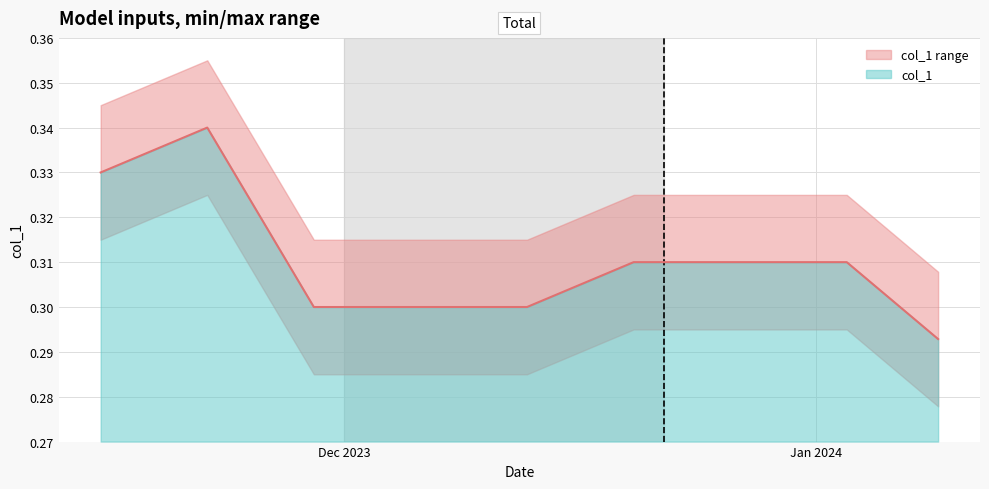

True or false: the data shows 0.1 at 2023-12-04.

False